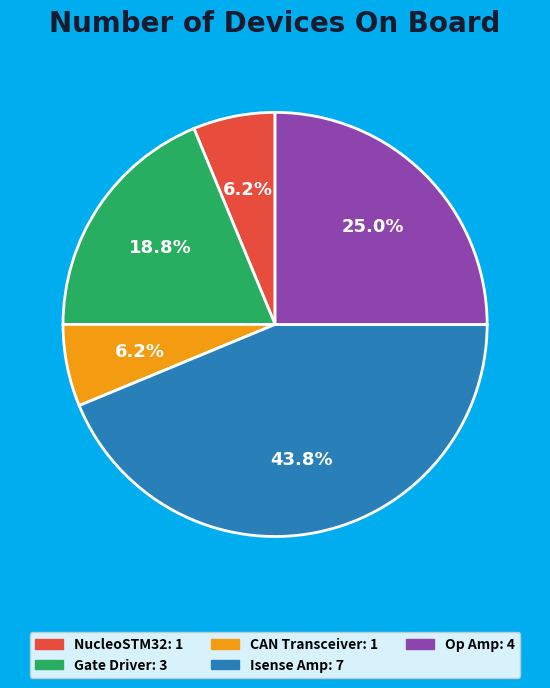

Is there any slice that represents more than half of the pie?

No